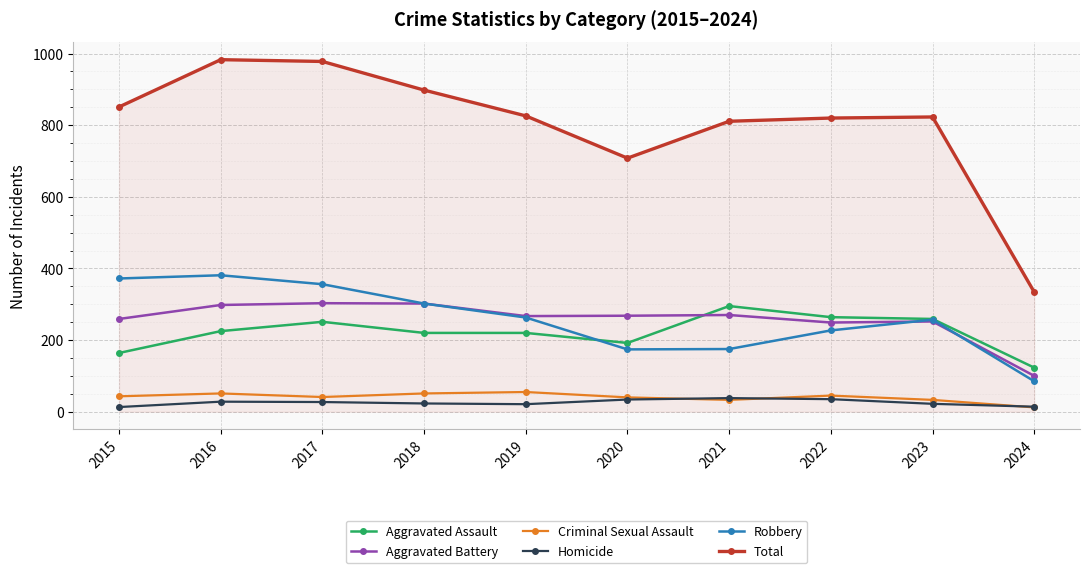

What is the average value of the Criminal Sexual Assault series?

40